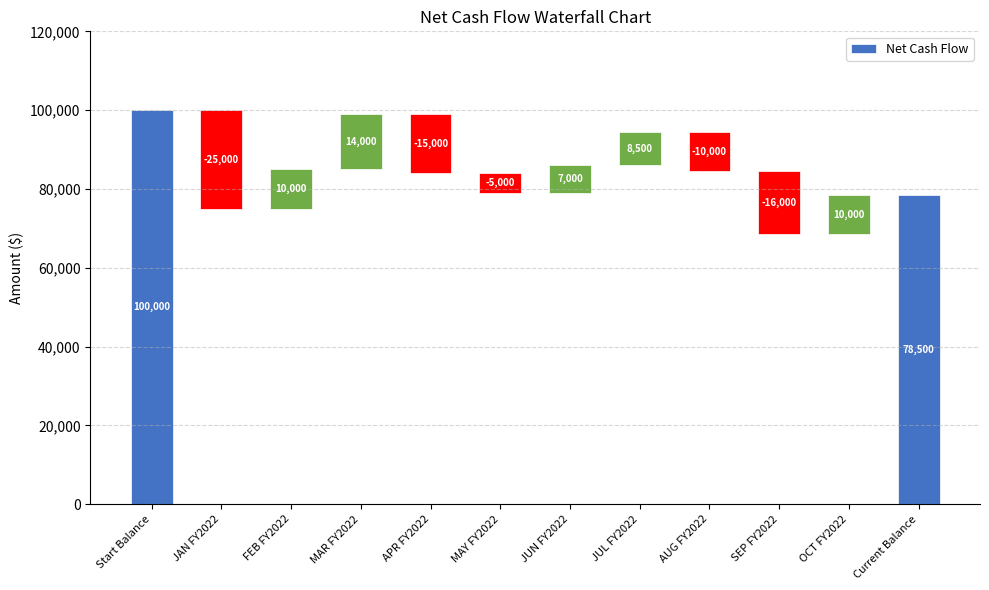

What position from the left is JUL FY2022?

8